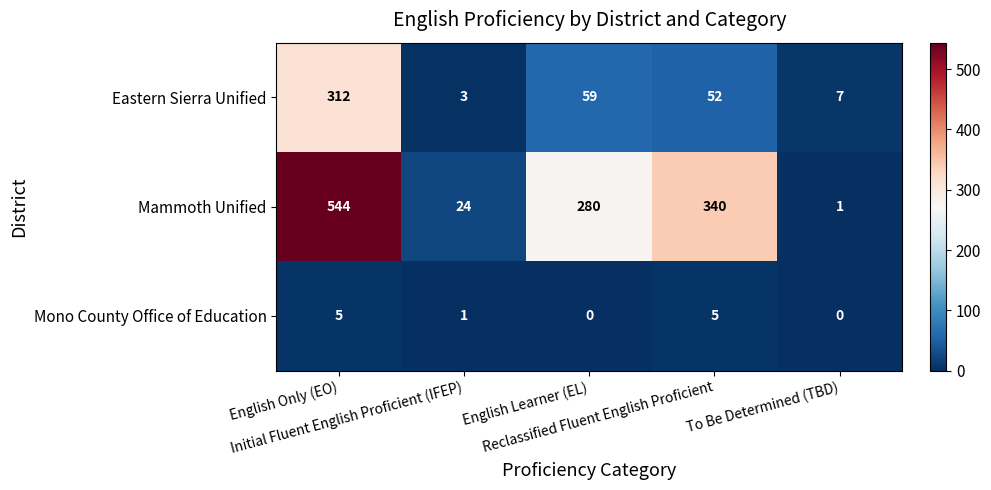

Rank the series by their average value, from lowest to highest.

Mono County Office of Education, Eastern Sierra Unified, Mammoth Unified